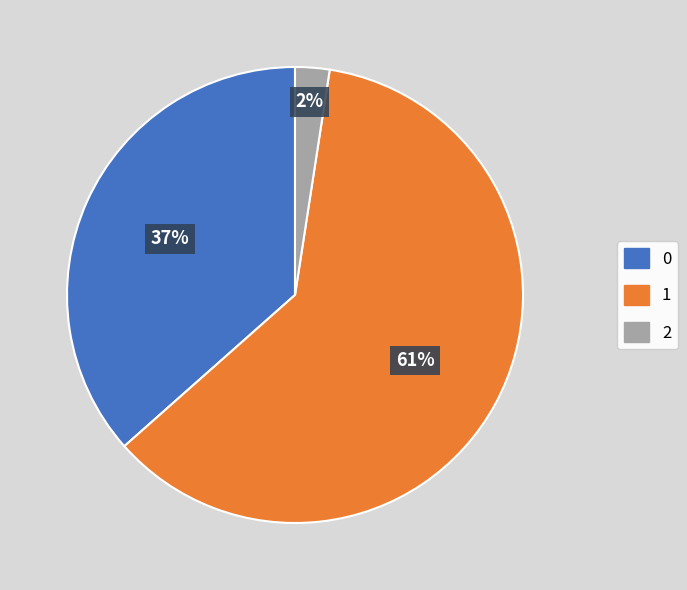

Count the number of slices in the pie.

3